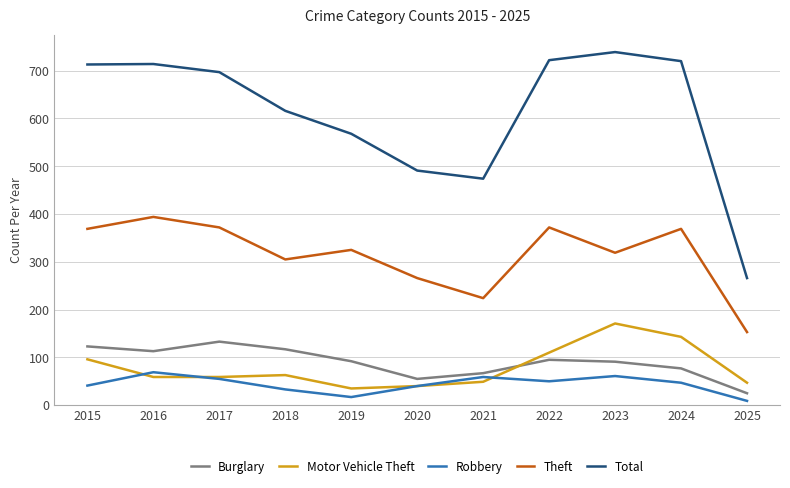

What is the approximate value of Motor Vehicle Theft at 2024, to the nearest 5?

145